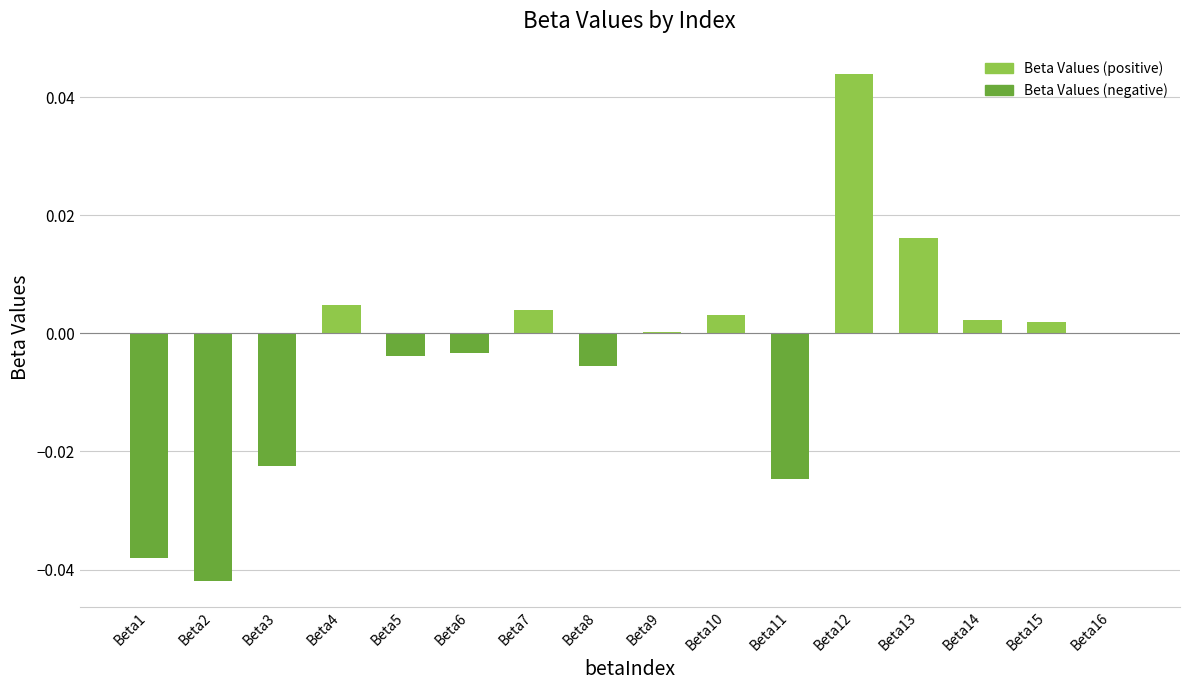

What is the sum of all values?

-0.1